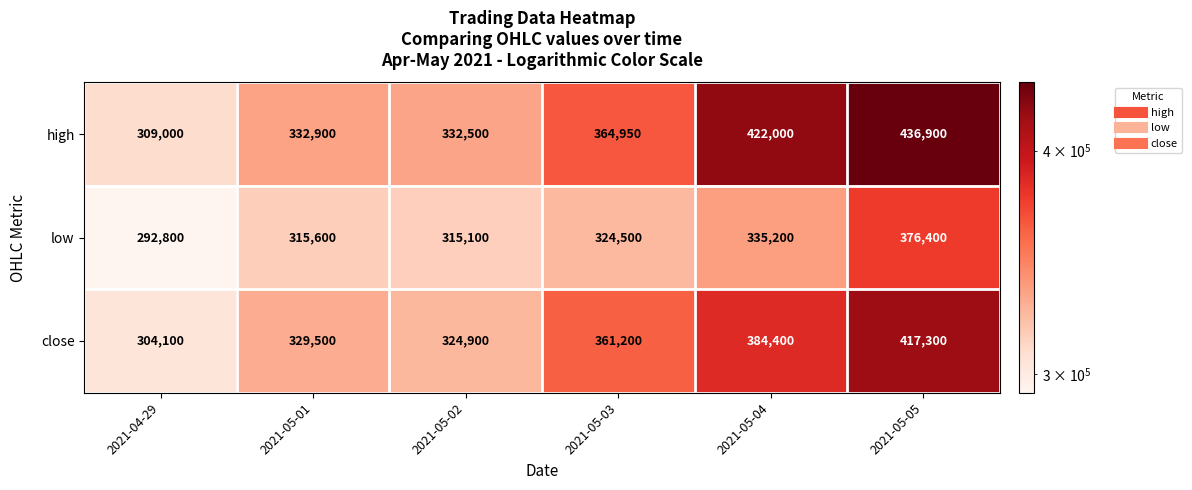

True or false: close has a value of 200159 at 2021-05-01.

False